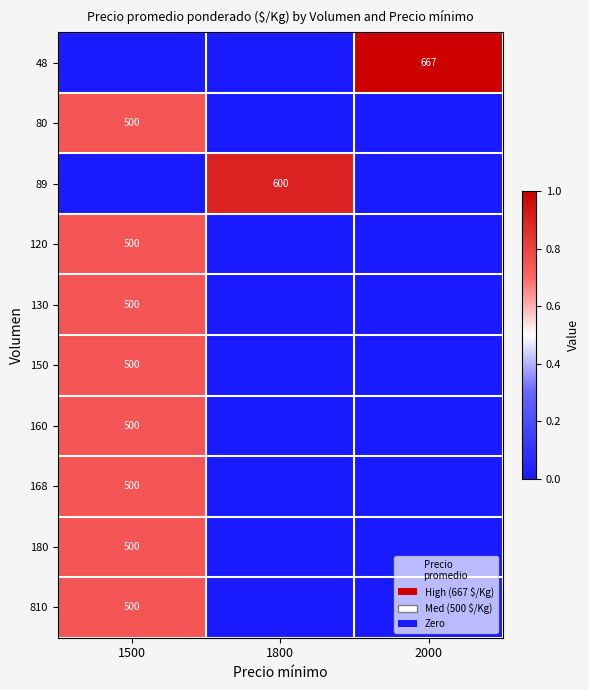

The value of 160 at 1500 is 1.0. True or false?

False